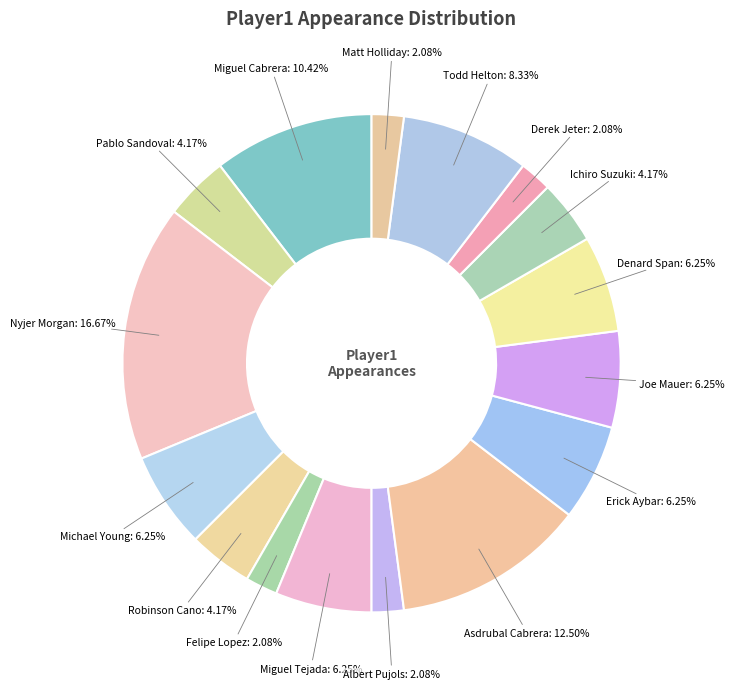

Count the number of slices in the pie.

16